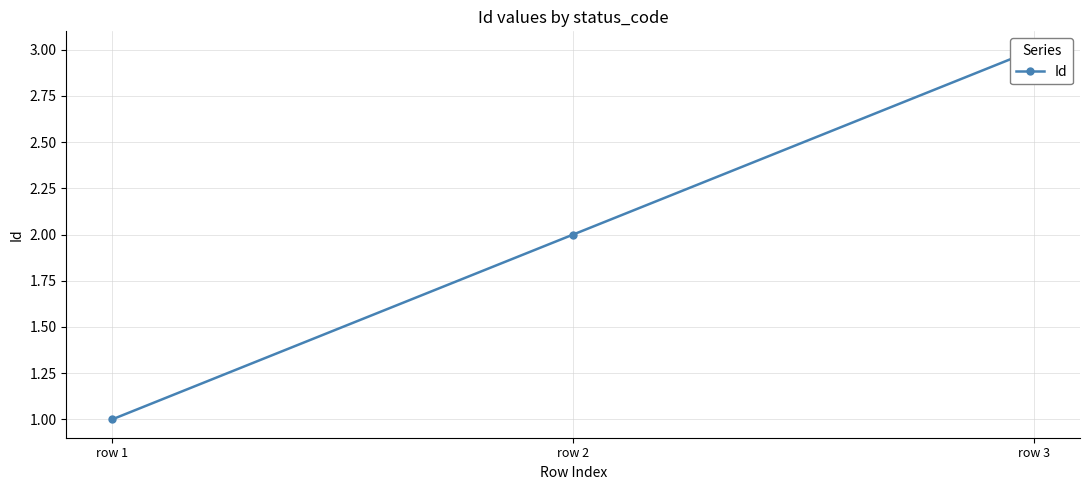

Which label corresponds to the smallest value in the chart?

row 1